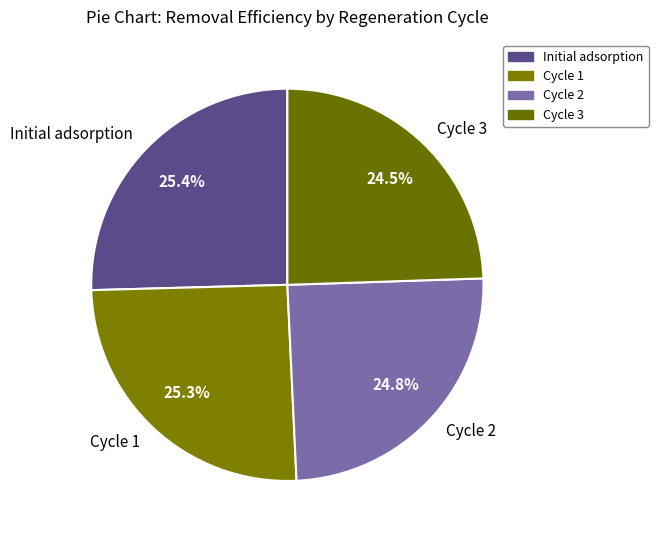

To the nearest percent, what percentage of the pie is Initial adsorption?

25%